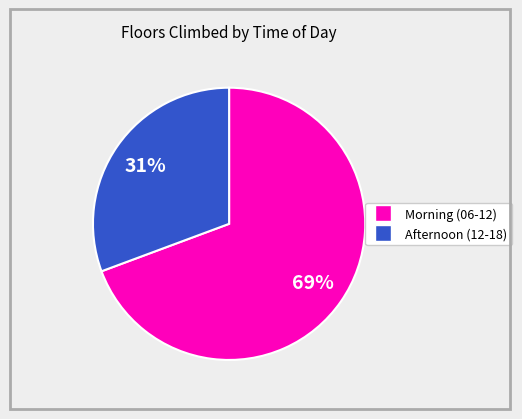

To the nearest percent, what is the average slice percentage?

50%